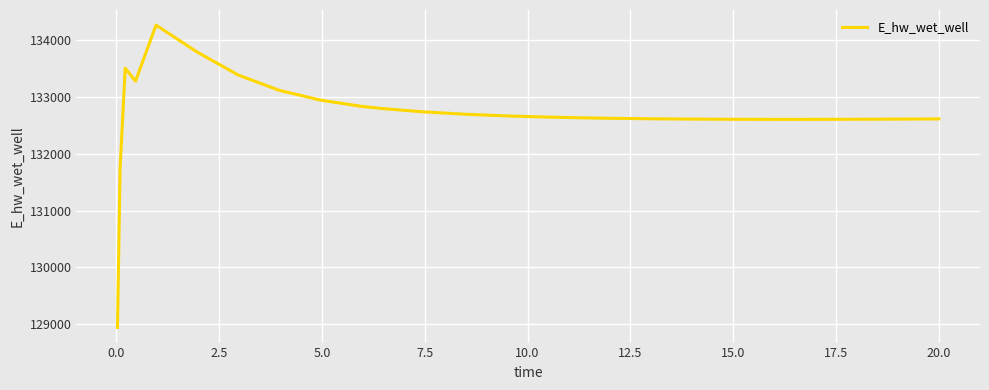

What is the difference between the maximum and minimum values?

5328.9